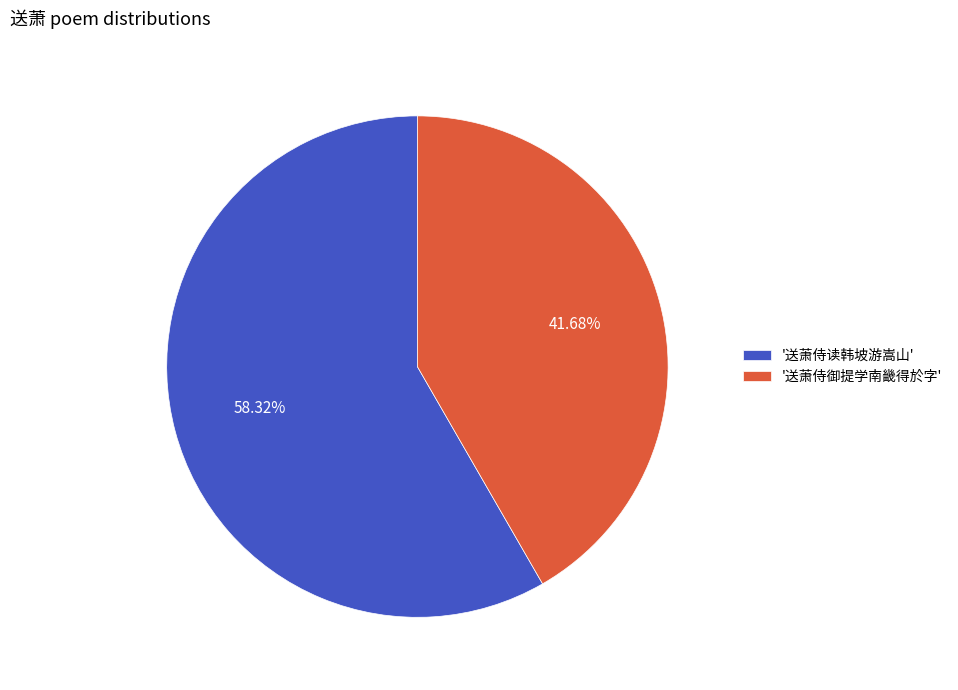

How many slices are in this pie chart?

2